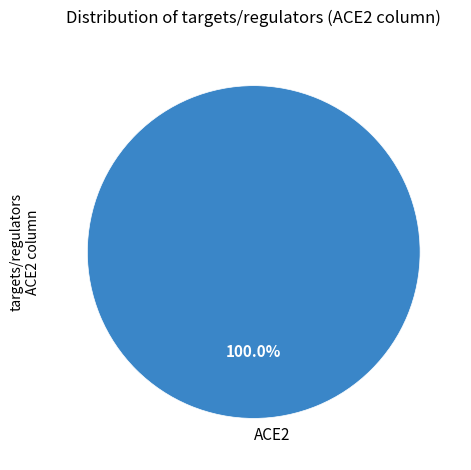

Rank the categories by value from lowest to highest.

ACE2